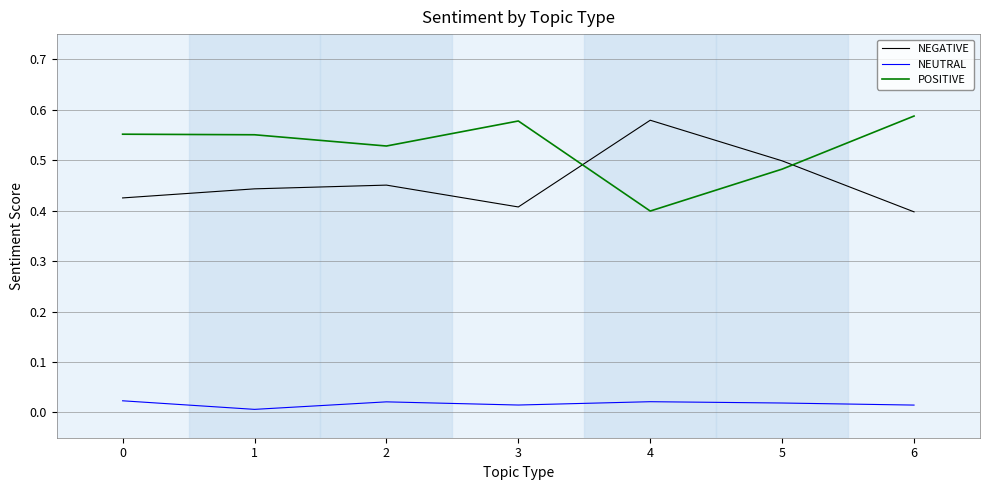

Is it true that POSITIVE equals 0.5 at 5?

True